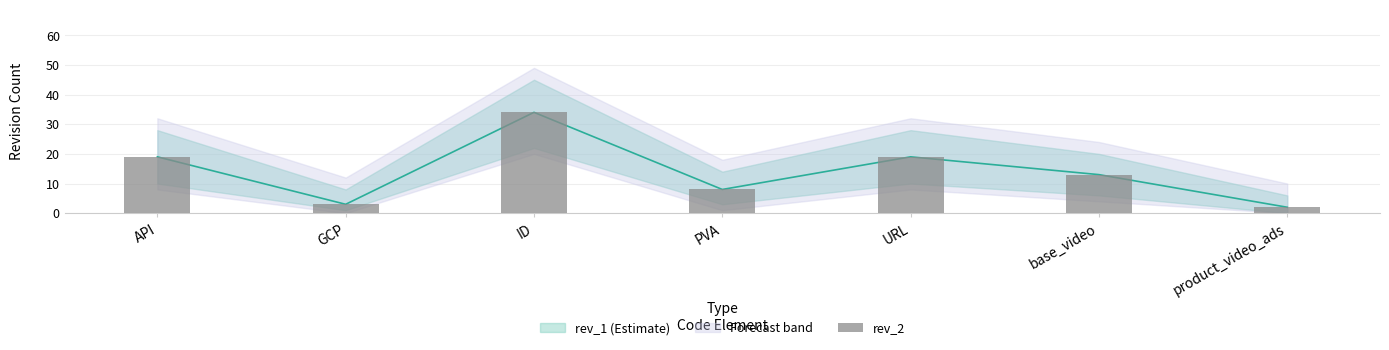

What is the sum of all values?

98